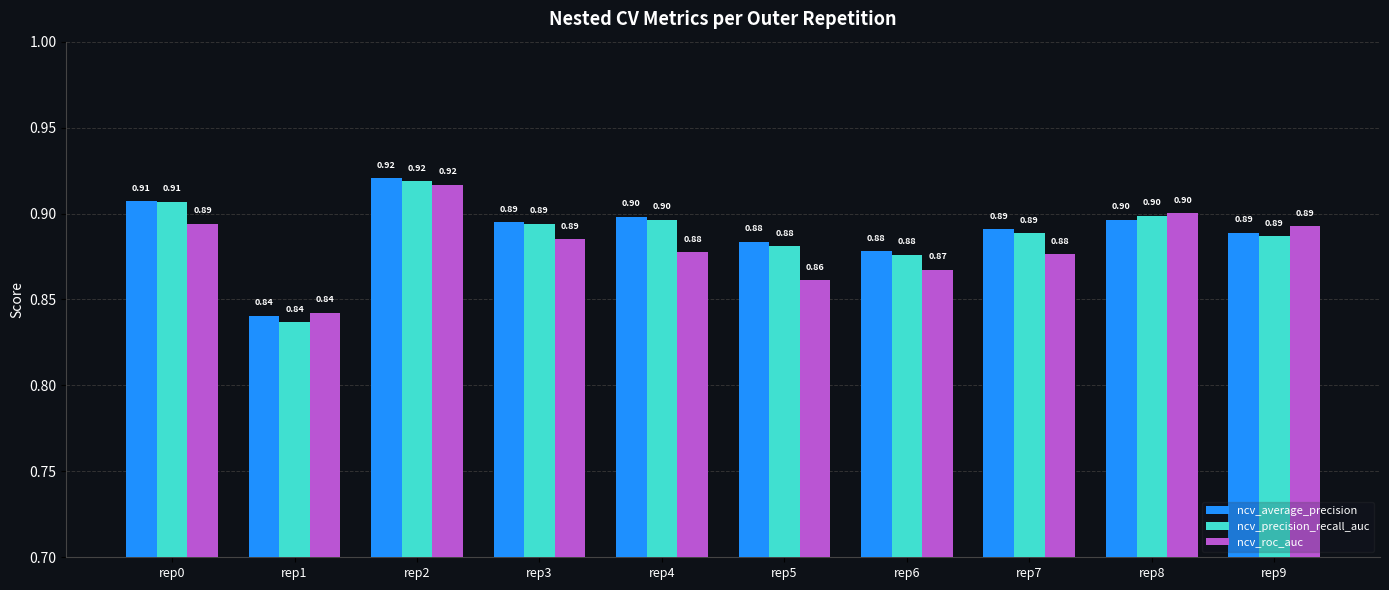

Which category has the lowest value in the ncv_average_precision series?

rep1